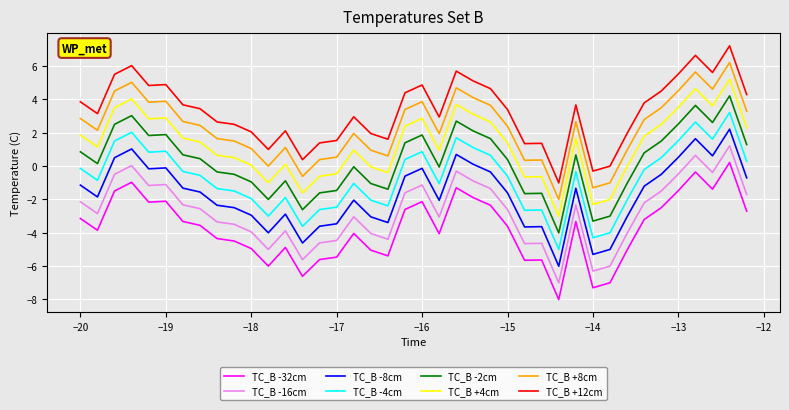

What is the difference between the maximum and minimum values in the TC_B +8cm series?

8.2